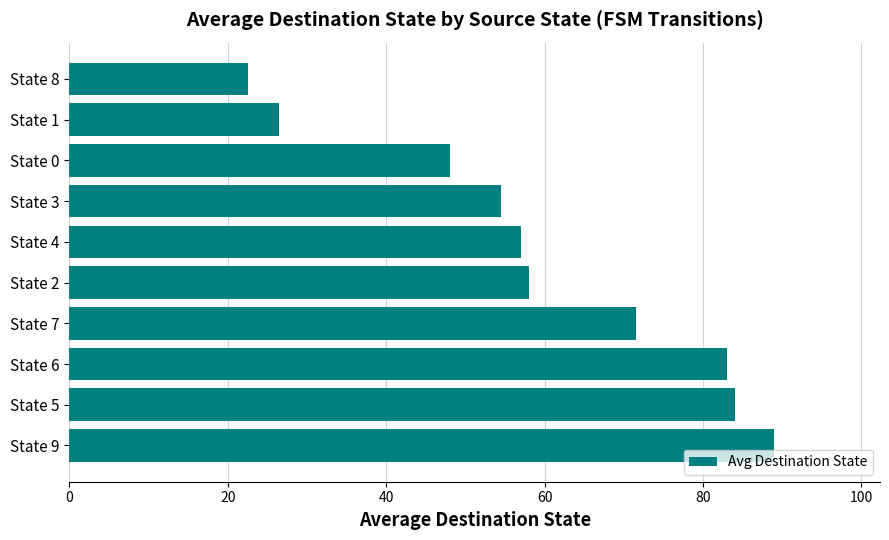

What is the difference between the values at State 7 and State 6?

11.5